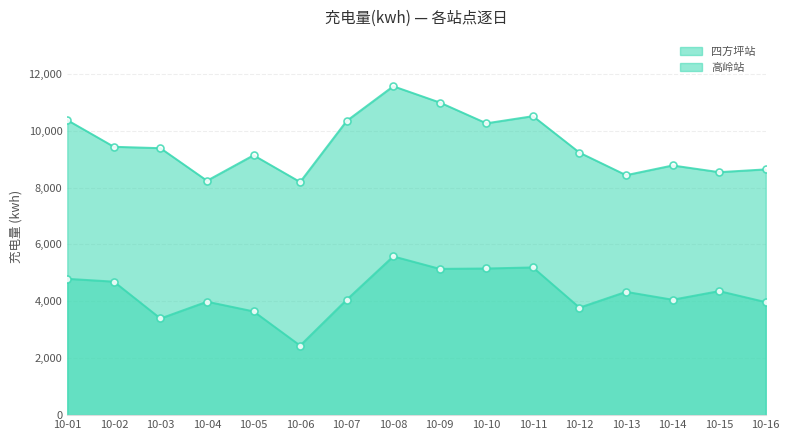

What is the spread (max minus min) of values at 10-13?

4100.2